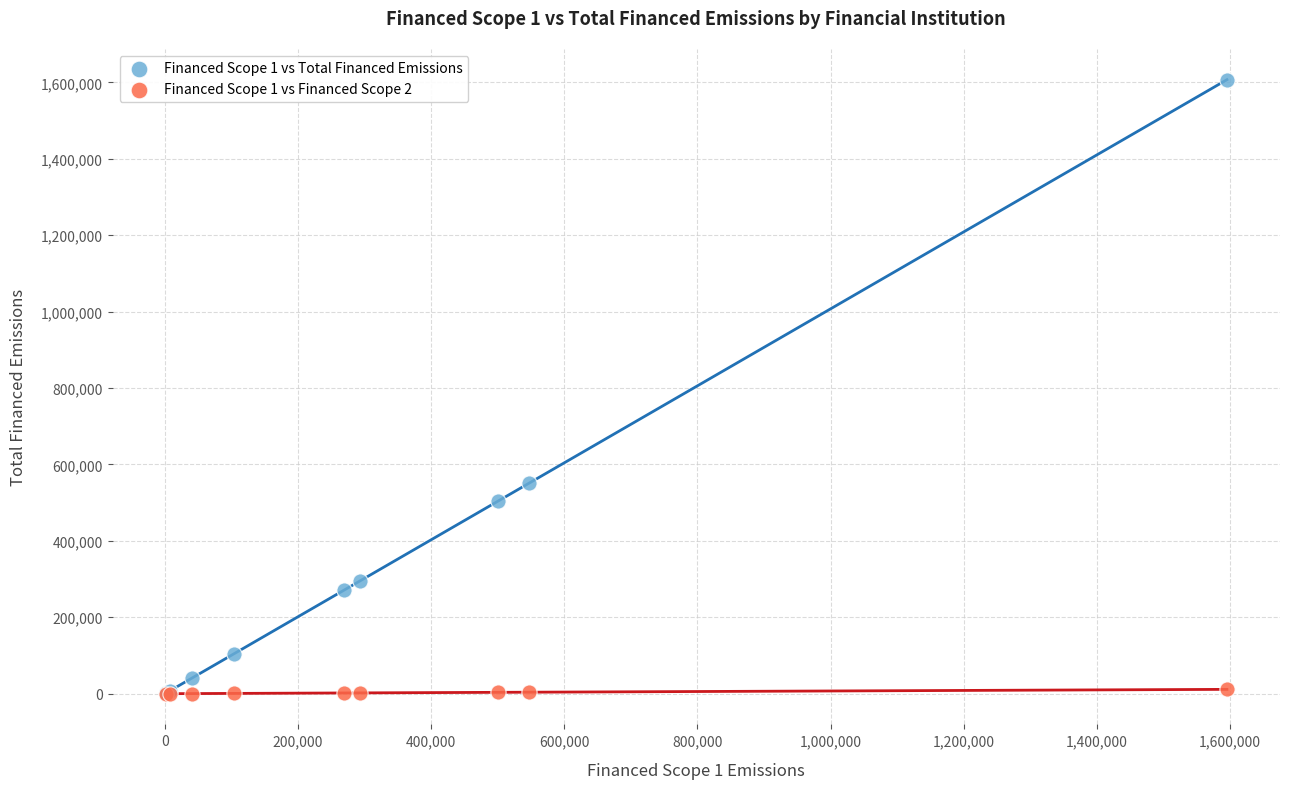

Which series has the widest spread of Y values?

Financed Scope 1 vs Total Financed Emissions